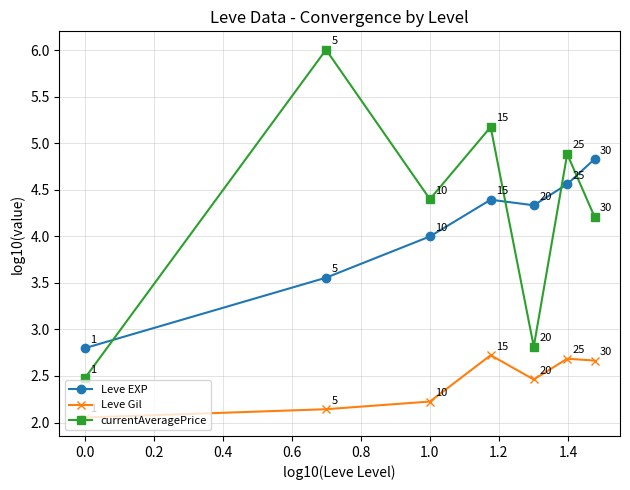

How many times do Leve EXP and currentAveragePrice cross each other?

4